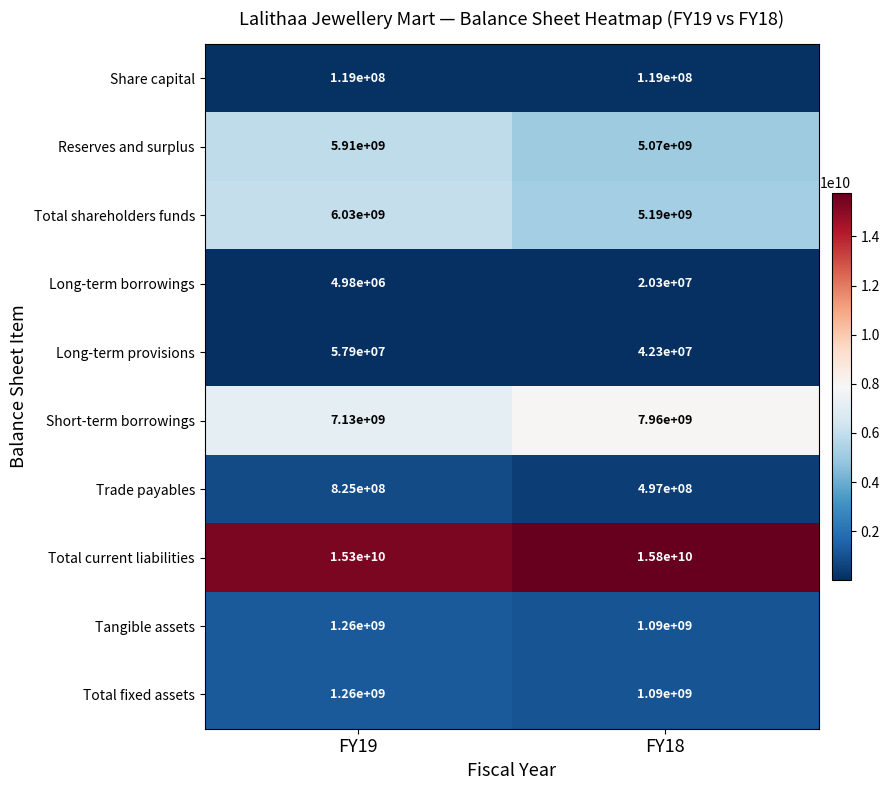

What is the total value across all series at FY18?

36878600000